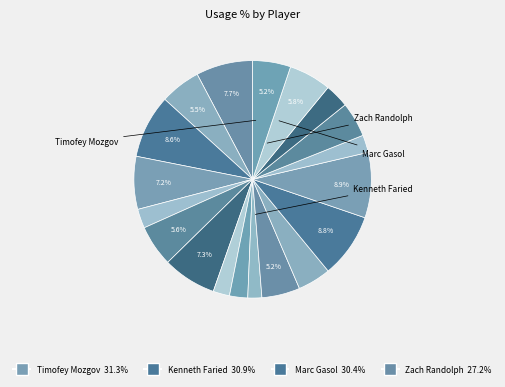

Count the number of slices in the pie.

19